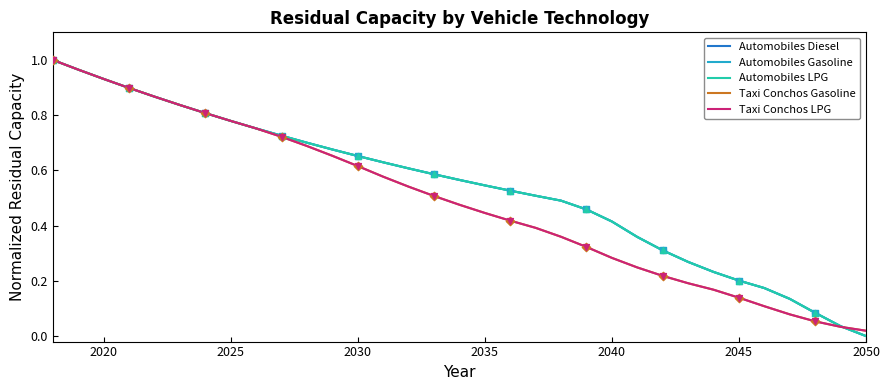

What are all the series names shown in the legend?

Automobiles Diesel, Automobiles Gasoline, Automobiles LPG, Taxi Conchos Gasoline, Taxi Conchos LPG